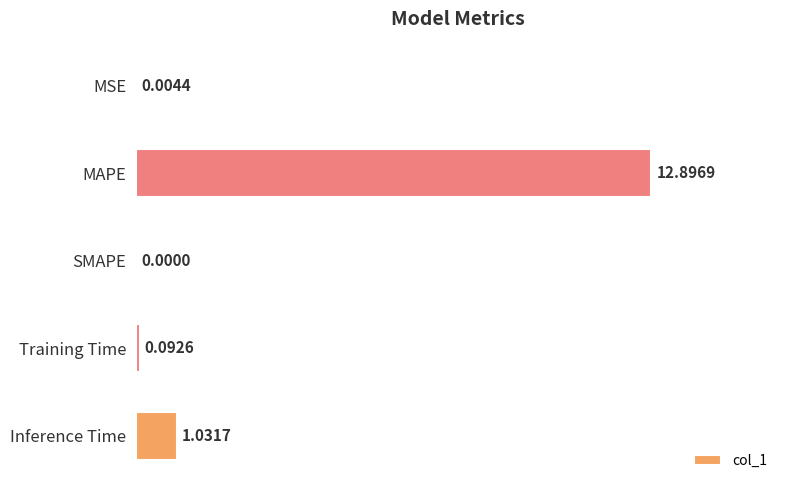

At which label is the value closest to 6?

Inference Time